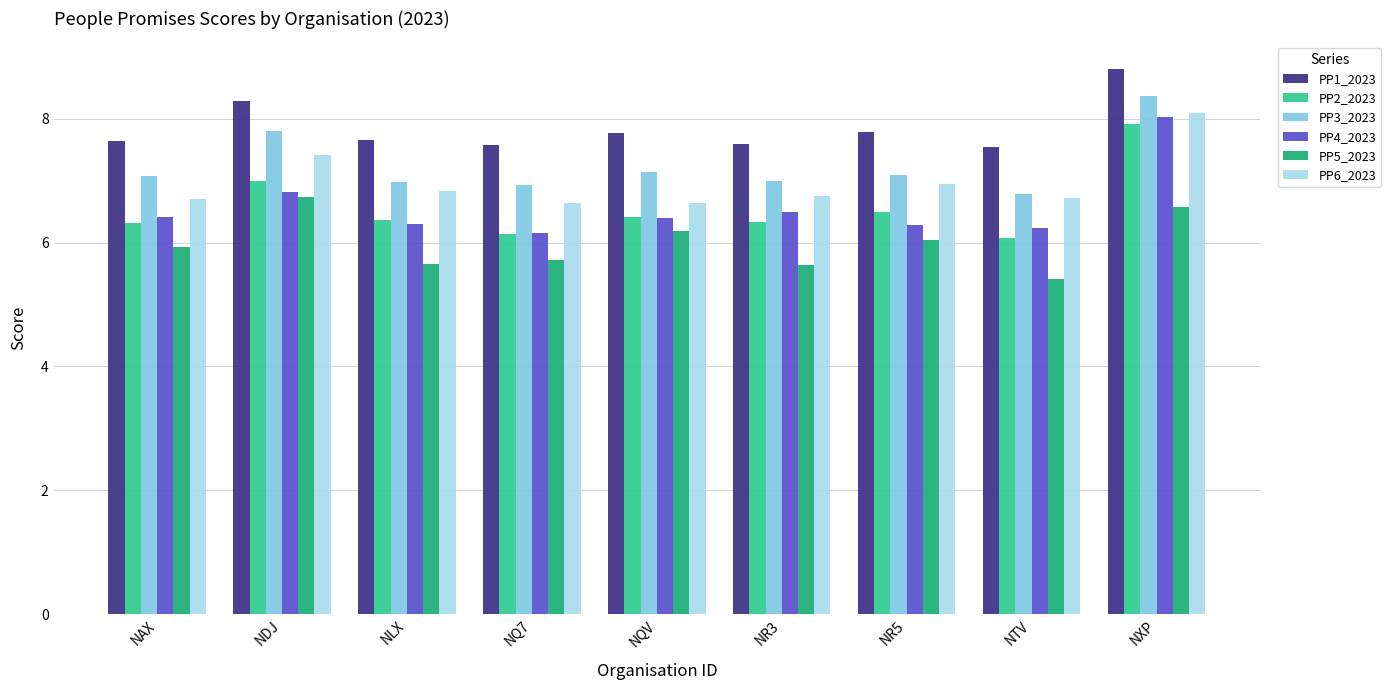

True or false: PP4_2023 has a value of 2.2 at NTV.

False